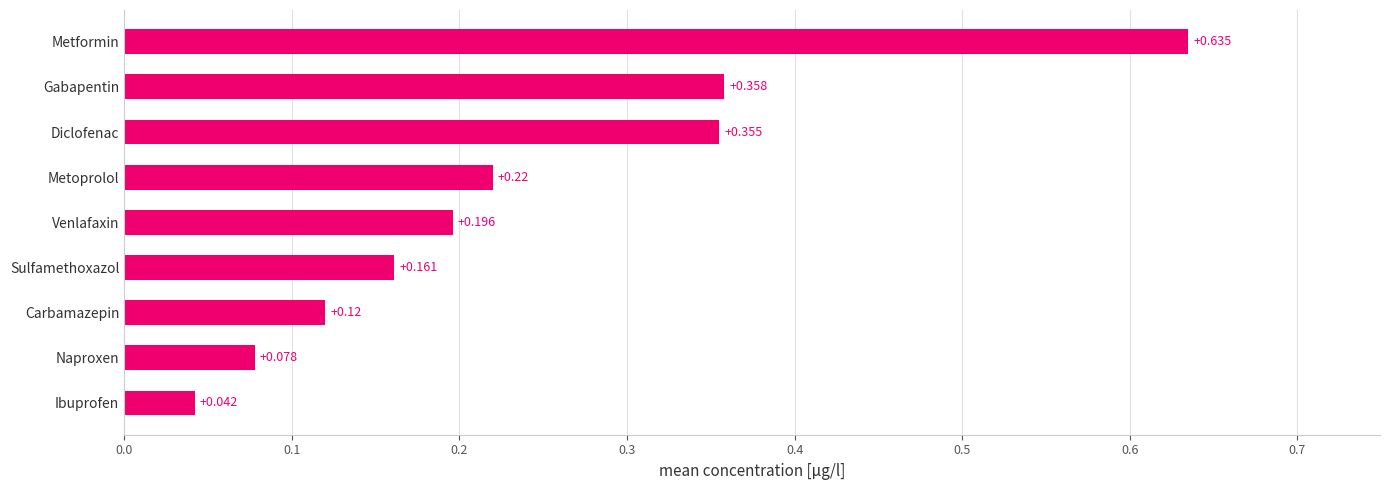

Which category has the highest value across all series?

Metformin